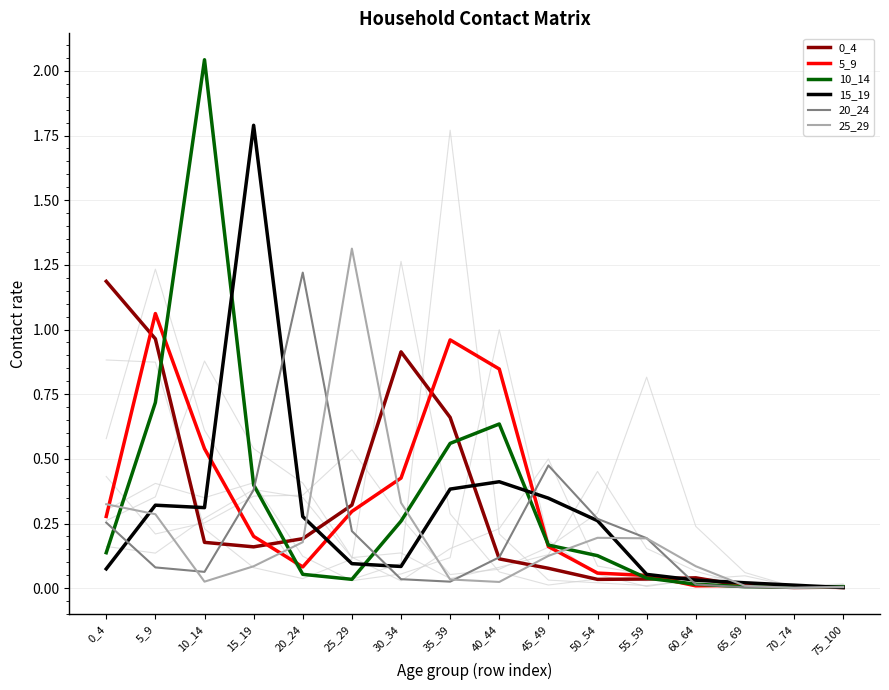

Reading left to right, what are all the values shown in this chart?

0_4: 0_4=1.2	5_9=1.0	10_14=0.2	15_19=0.2	20_24=0.2	25_29=0.3	30_34=0.9	35_39=0.7	40_44=0.1	45_49=0.1	50_54=0.0	55_59=0.0	60_64=0.0	65_69=0.0	70_74=0.0	75_100=0.0
5_9: 0_4=0.3	5_9=1.1	10_14=0.5	15_19=0.2	20_24=0.1	25_29=0.3	30_34=0.4	35_39=1.0	40_44=0.8	45_49=0.2	50_54=0.1	55_59=0.0	60_64=0.0	65_69=0.0	70_74=0.0	75_100=0.0
10_14: 0_4=0.1	5_9=0.7	10_14=2.0	15_19=0.4	20_24=0.1	25_29=0.0	30_34=0.3	35_39=0.6	40_44=0.6	45_49=0.2	50_54=0.1	55_59=0.0	60_64=0.0	65_69=0.0	70_74=0.0	75_100=0.0
15_19: 0_4=0.1	5_9=0.3	10_14=0.3	15_19=1.8	20_24=0.3	25_29=0.1	30_34=0.1	35_39=0.4	40_44=0.4	45_49=0.3	50_54=0.3	55_59=0.1	60_64=0.0	65_69=0.0	70_74=0.0	75_100=0.0
20_24: 0_4=0.3	5_9=0.1	10_14=0.1	15_19=0.4	20_24=1.2	25_29=0.2	30_34=0.0	35_39=0.0	40_44=0.1	45_49=0.5	50_54=0.3	55_59=0.2	60_64=0.0	65_69=0.0	70_74=0.0	75_100=0.0
25_29: 0_4=0.3	5_9=0.3	10_14=0.0	15_19=0.1	20_24=0.2	25_29=1.3	30_34=0.3	35_39=0.0	40_44=0.0	45_49=0.1	50_54=0.2	55_59=0.2	60_64=0.1	65_69=0.0	70_74=0.0	75_100=0.0